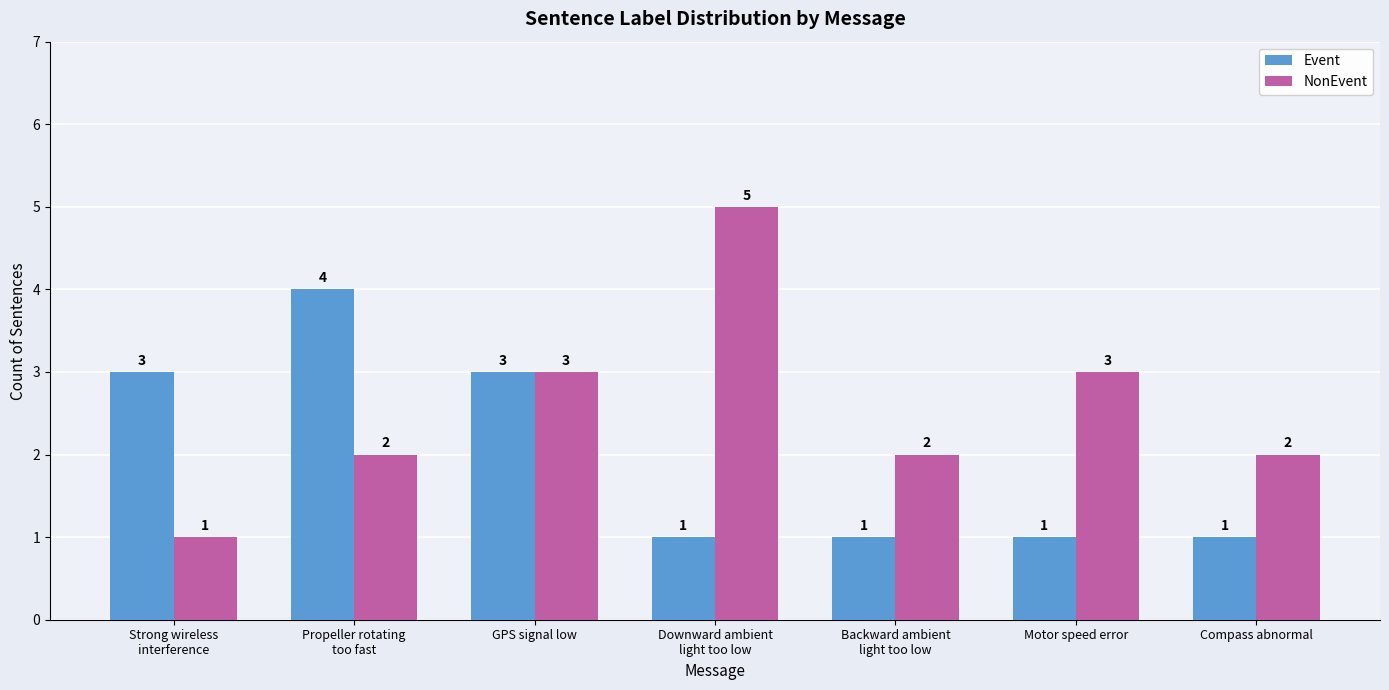

Which series has the largest total across all categories?

NonEvent